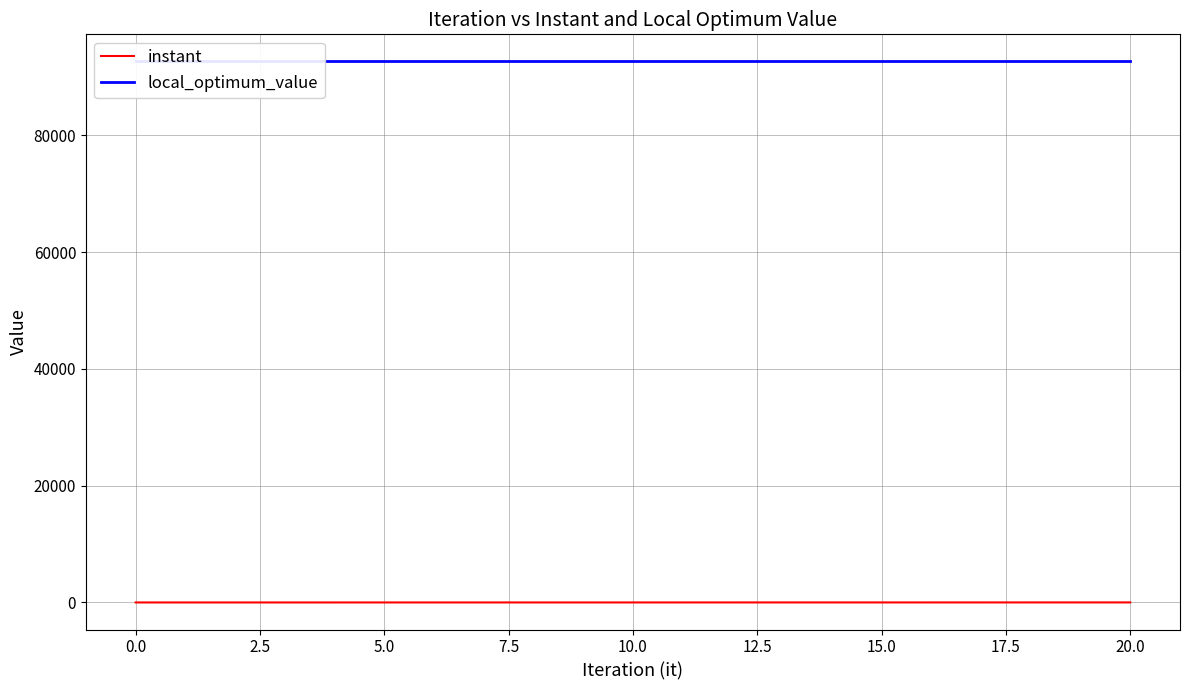

True or false: local_optimum_value has more than 0 points higher than both neighbors.

False